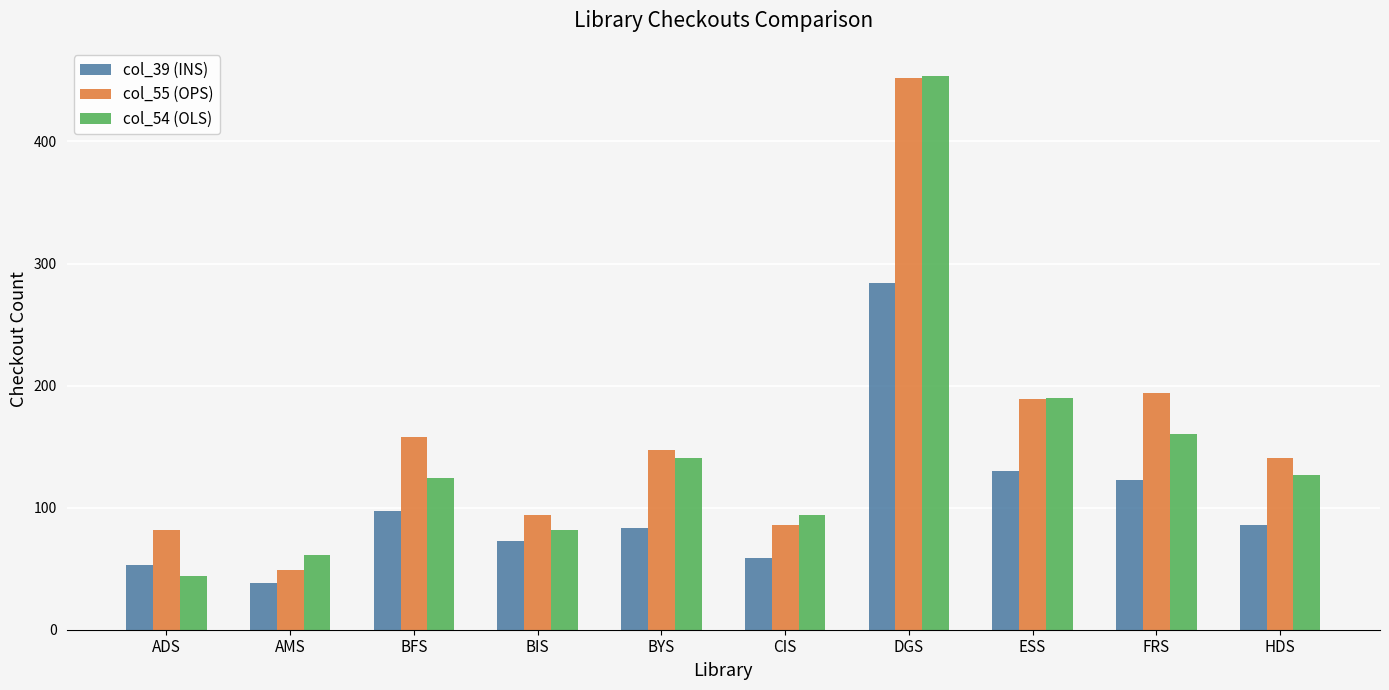

What is the highest value of the col_54 (OLS) series?

454